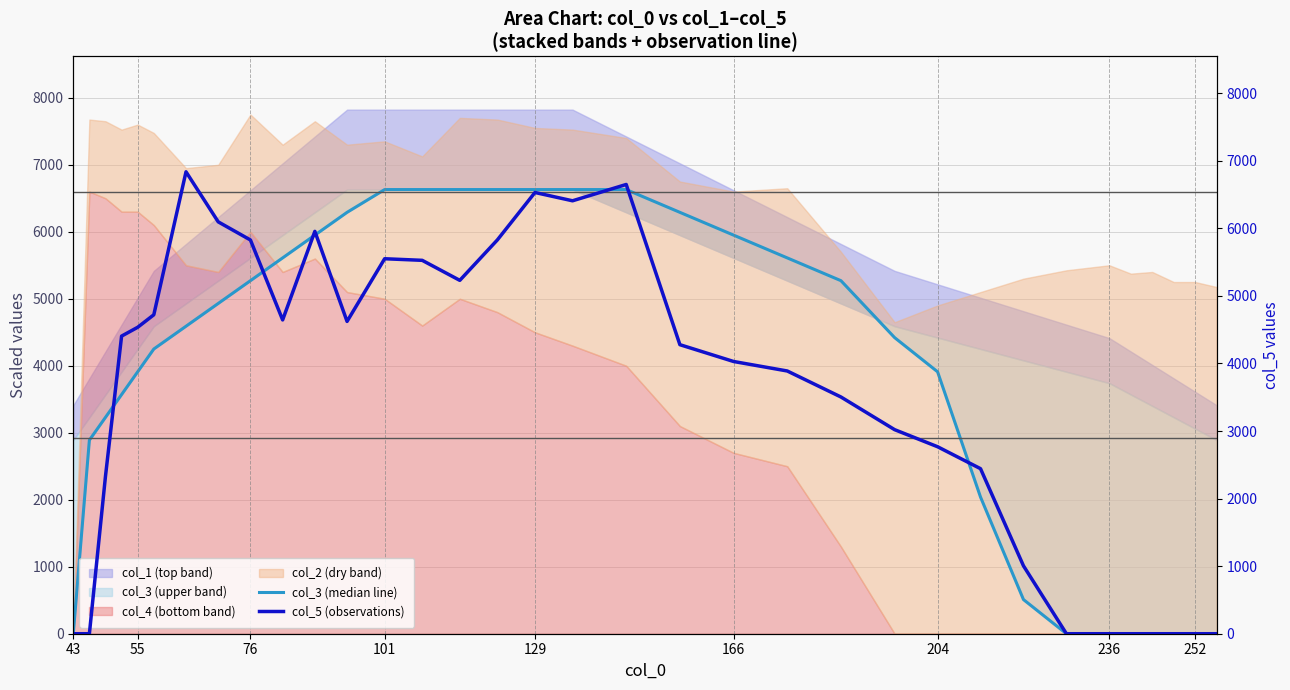

What is the difference between the maximum and minimum values in the col_5 (observations) series?

6837.2